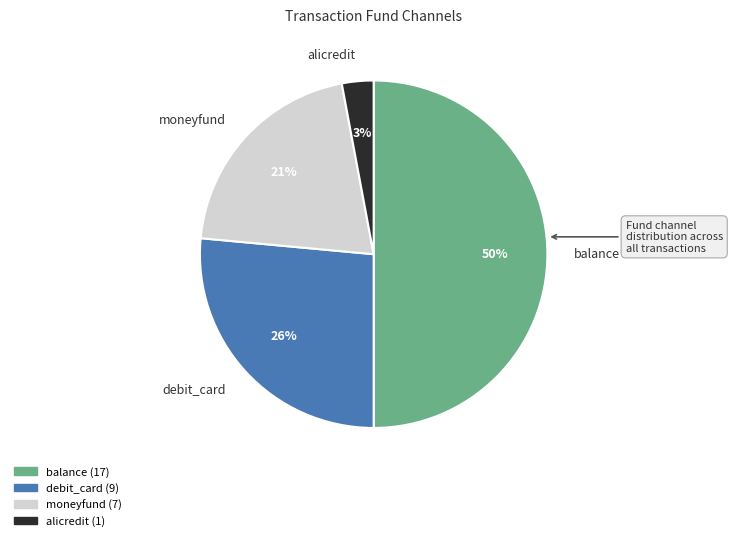

Which category has the smallest portion of the pie?

alicredit